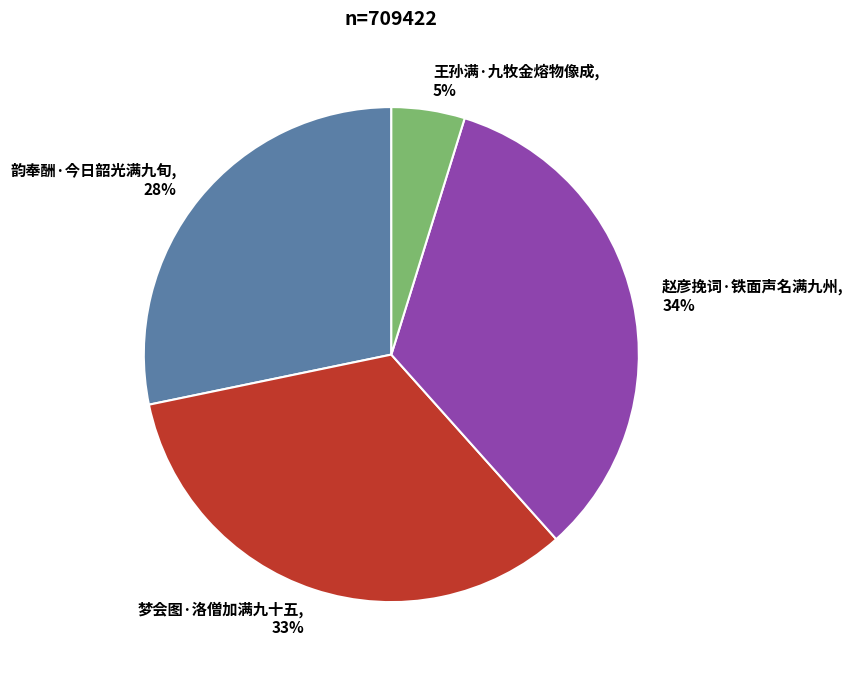

Does 梦会图·洛僧加满九十五 represent more than half of the total?

No